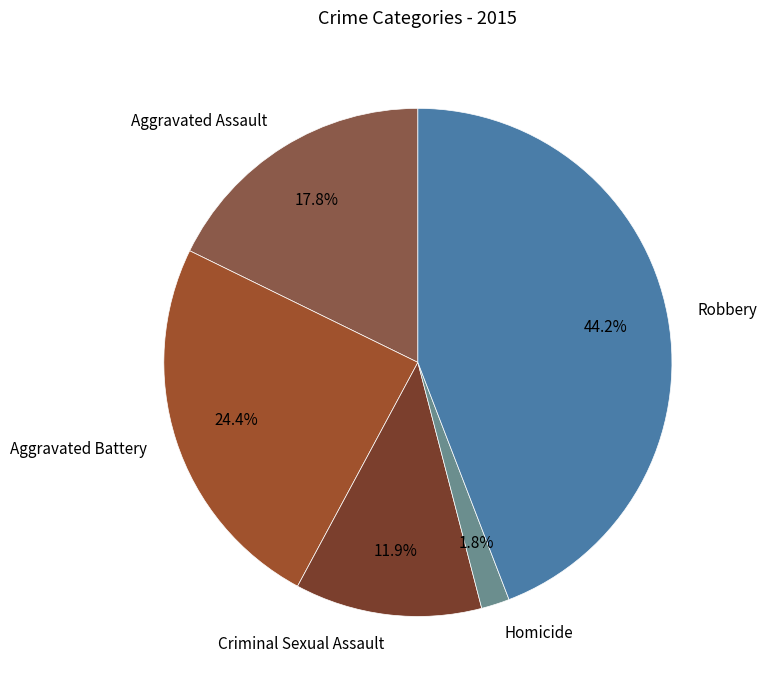

Does any single category account for the majority?

No